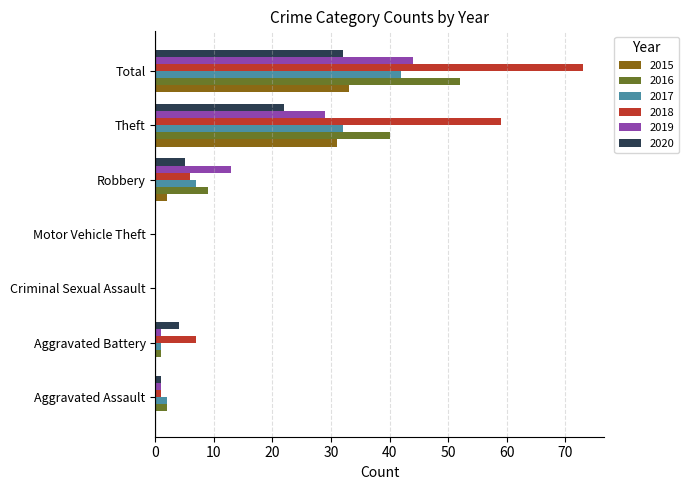

Which series has the largest total across all categories?

2018